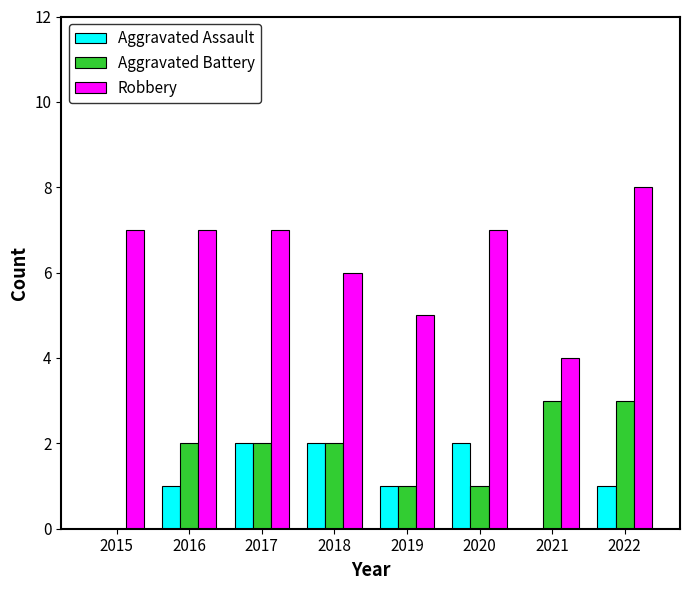

What is the approximate value of Robbery at 2017?

7